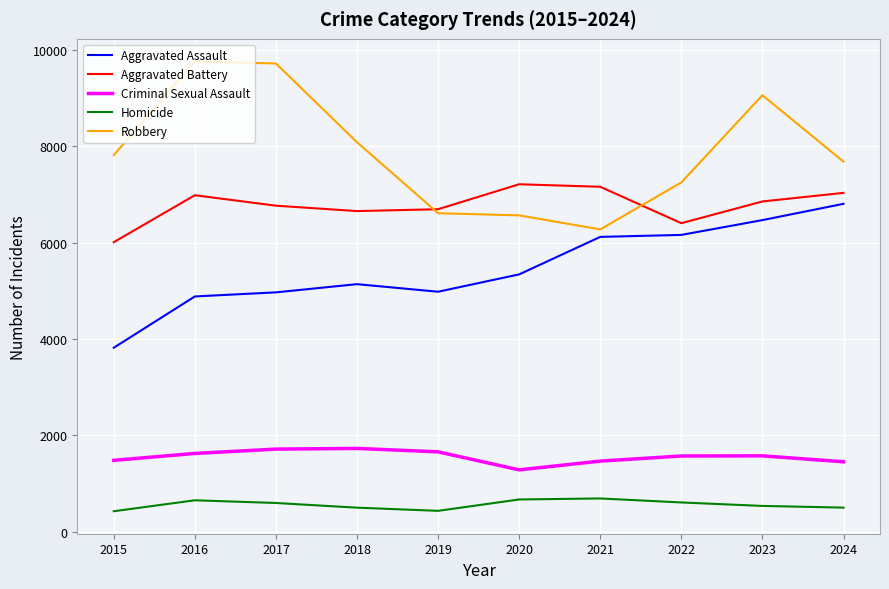

What is the total value across all series at 2016?

23897